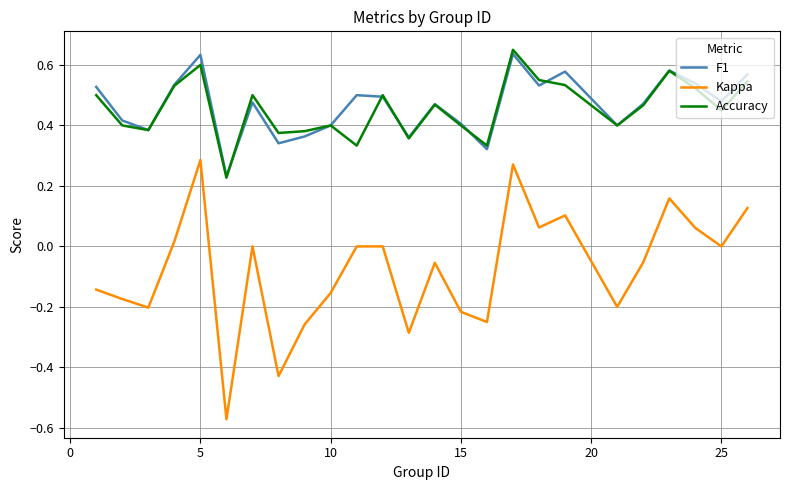

Which series has the largest range (max minus min)?

Kappa